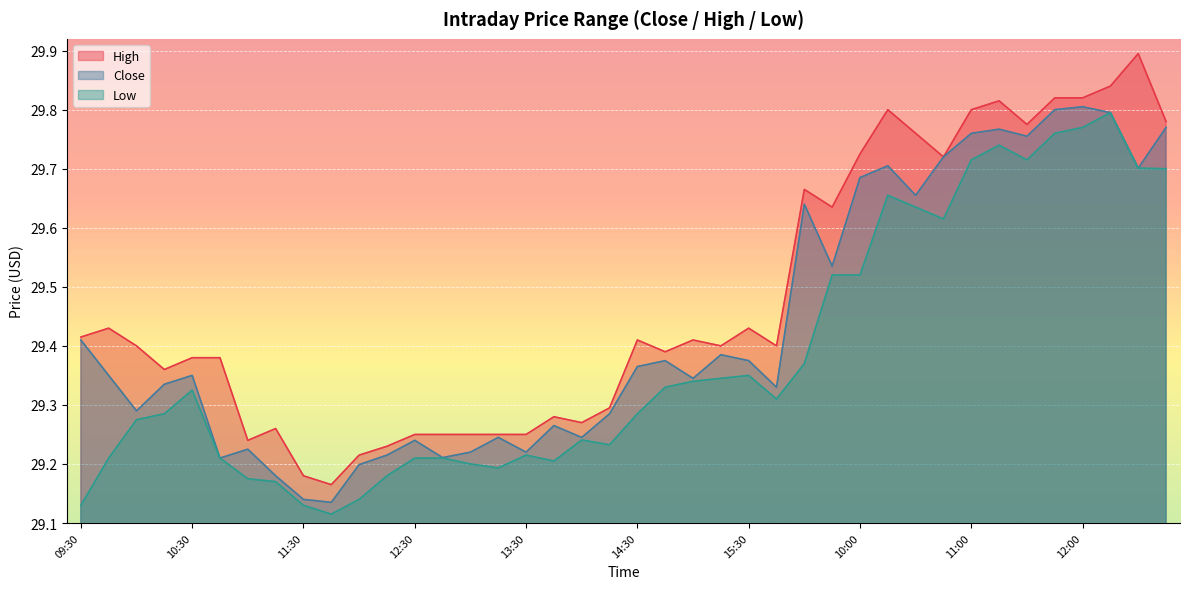

Which series has the largest range (max minus min)?

High